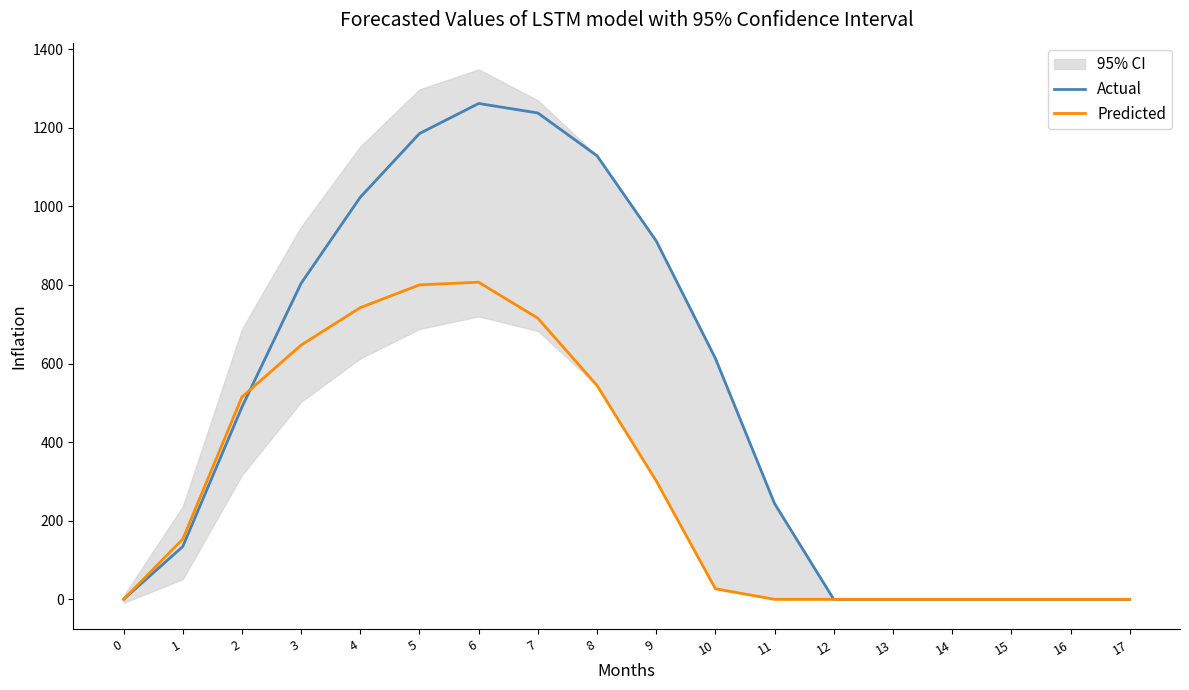

What is the average value of the Actual series?

501.8